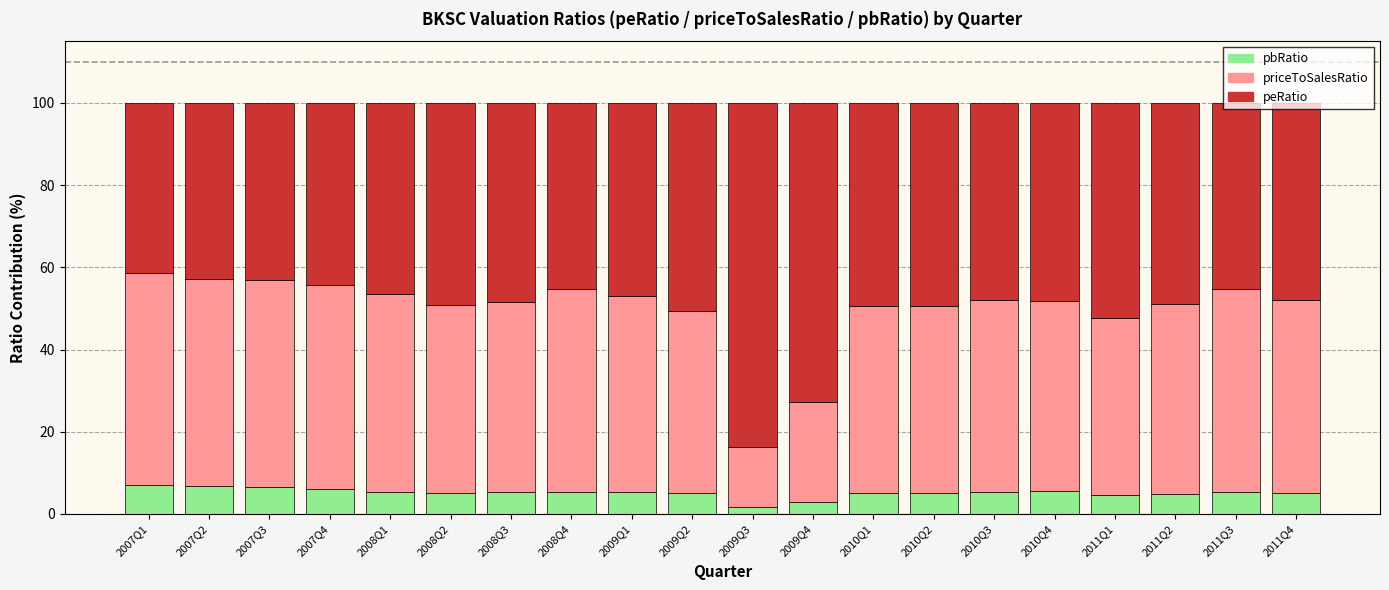

What is the total value across all series at 2009Q1?

100.0